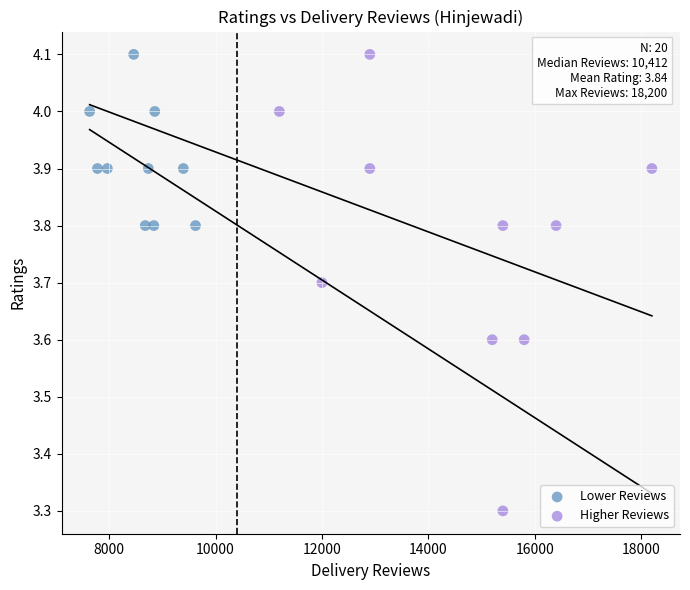

Which series has the largest Y range (max minus min)?

Higher Reviews